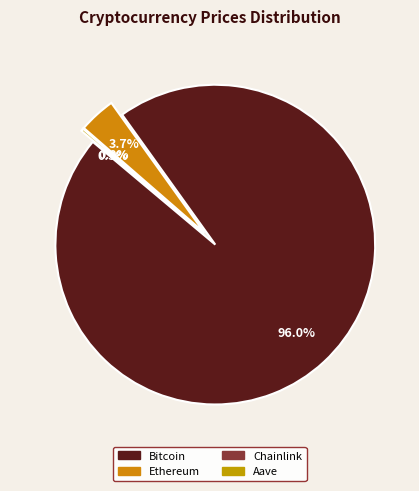

To the nearest percent, what is the difference between the Bitcoin and Chainlink slice percentages?

96%